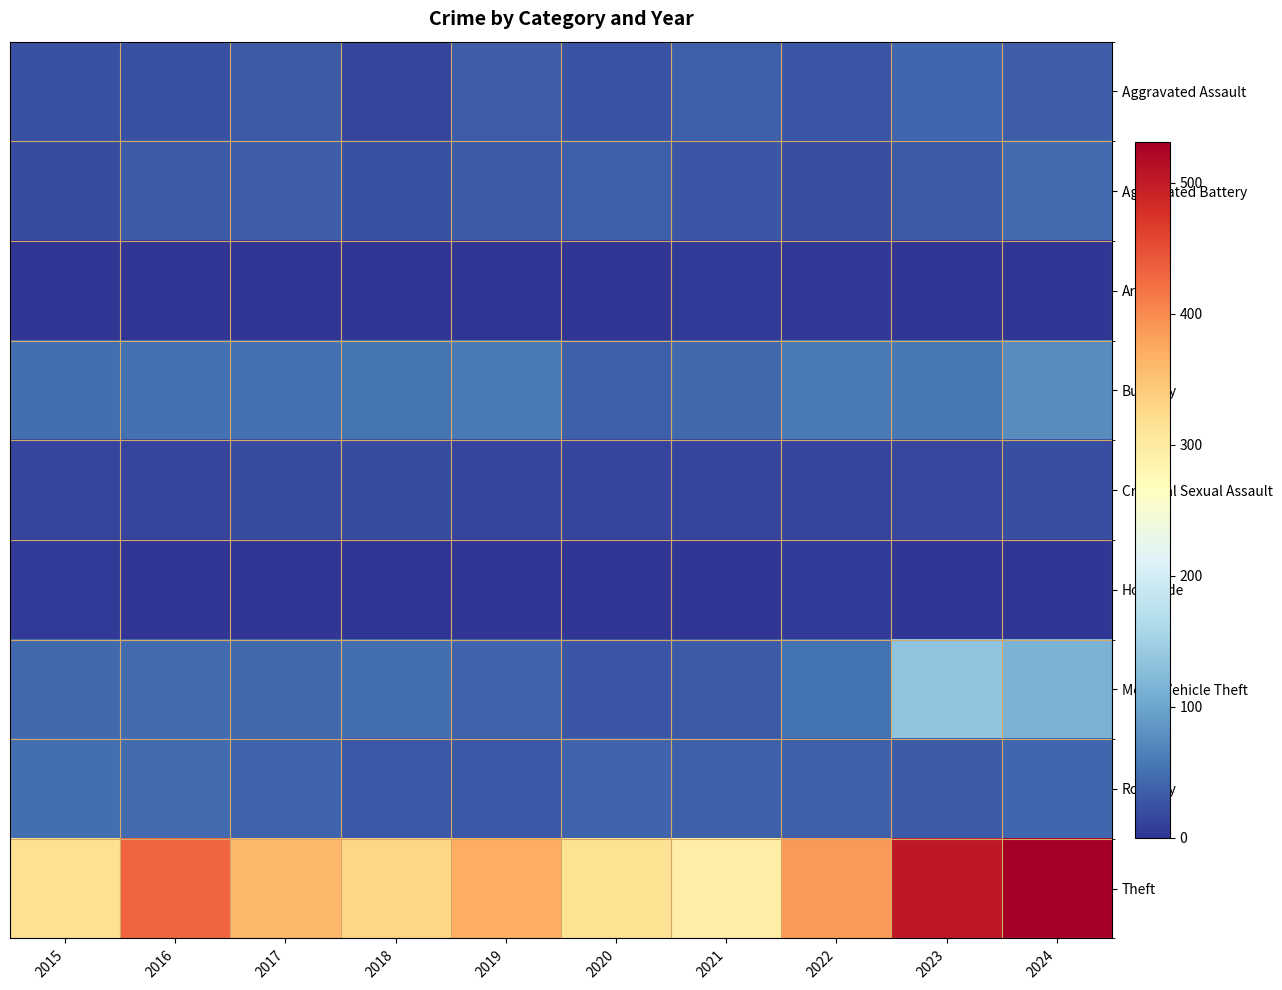

Which category has the highest value across all series?

2024